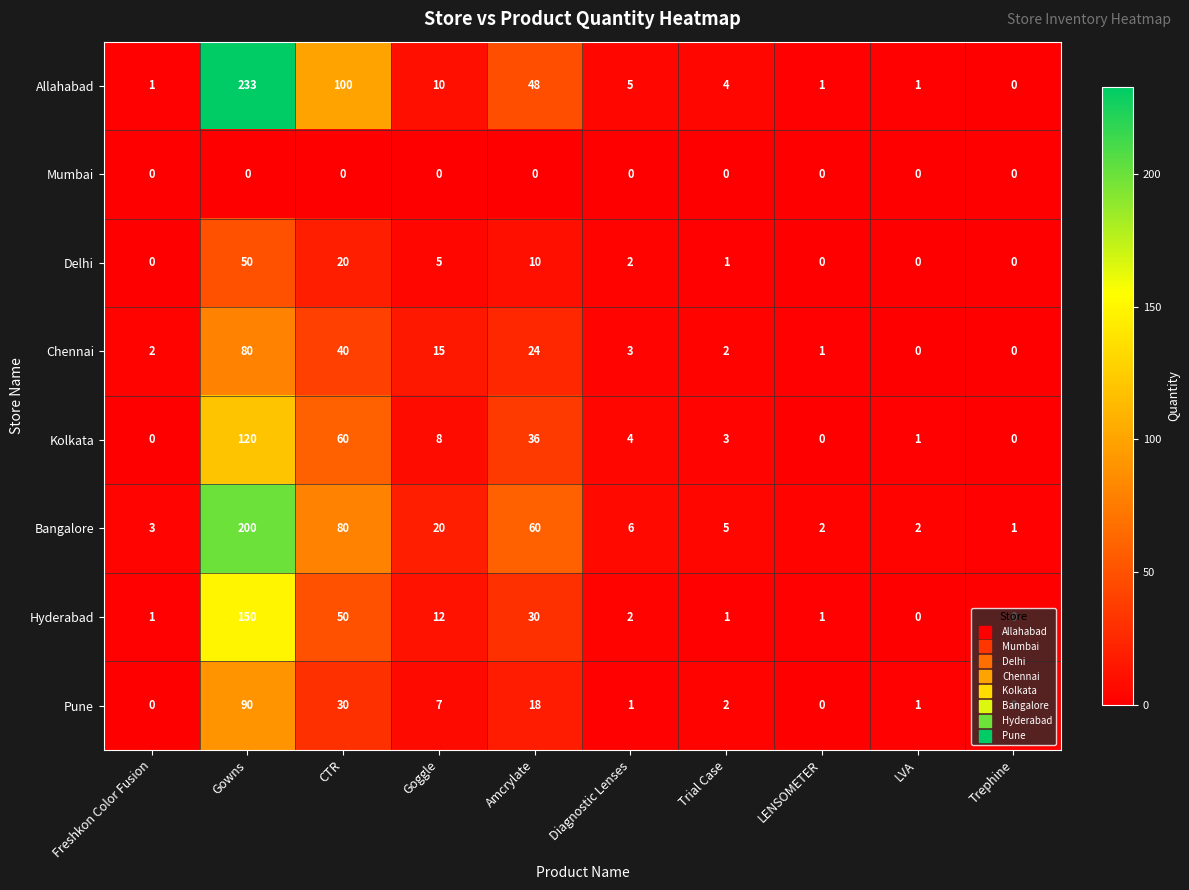

Which series has the widest spread of values?

Allahabad